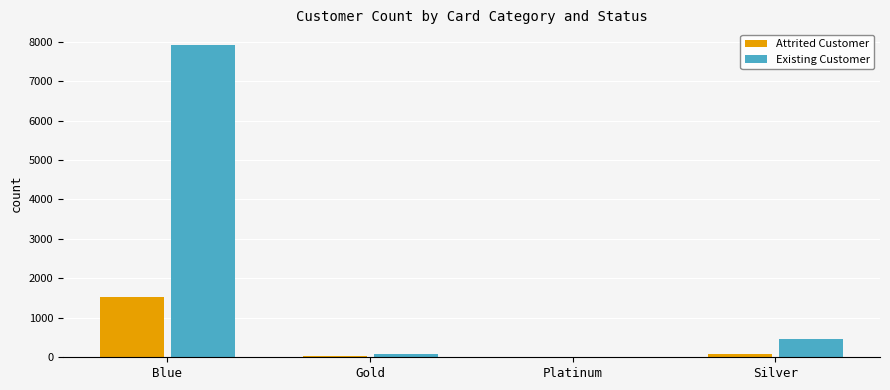

Which series has the largest total across all categories?

Existing Customer